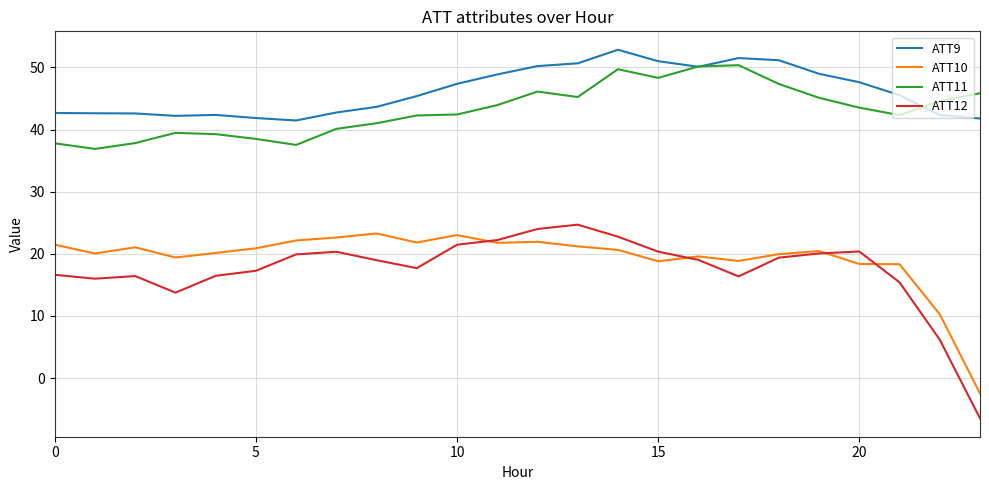

What is the maximum value for ATT10?

23.3